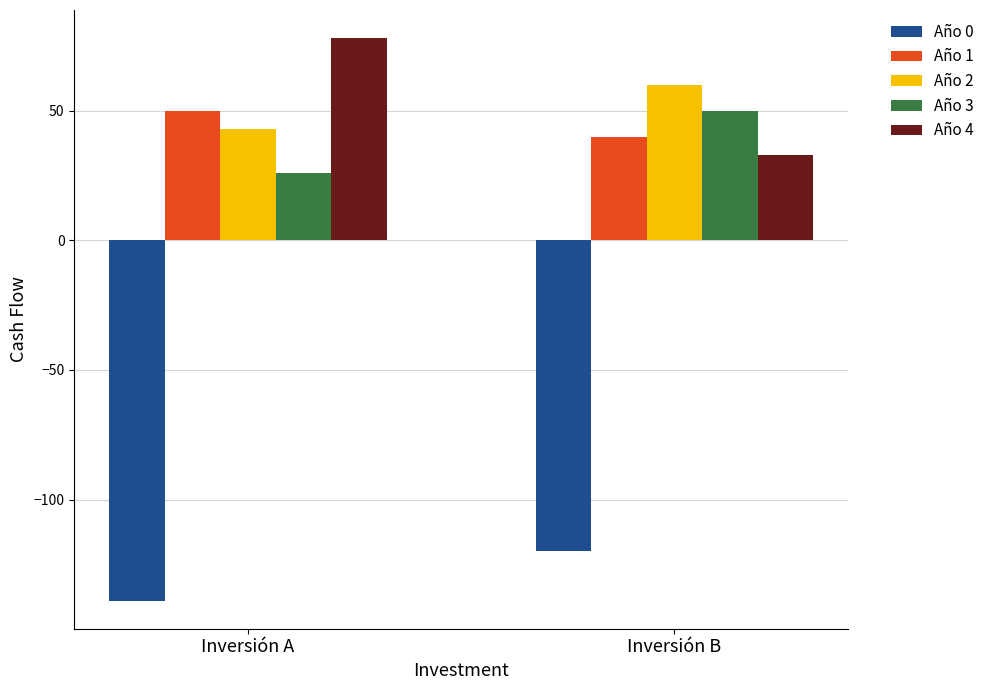

What is the spread (max minus min) of values at Inversión A?

217